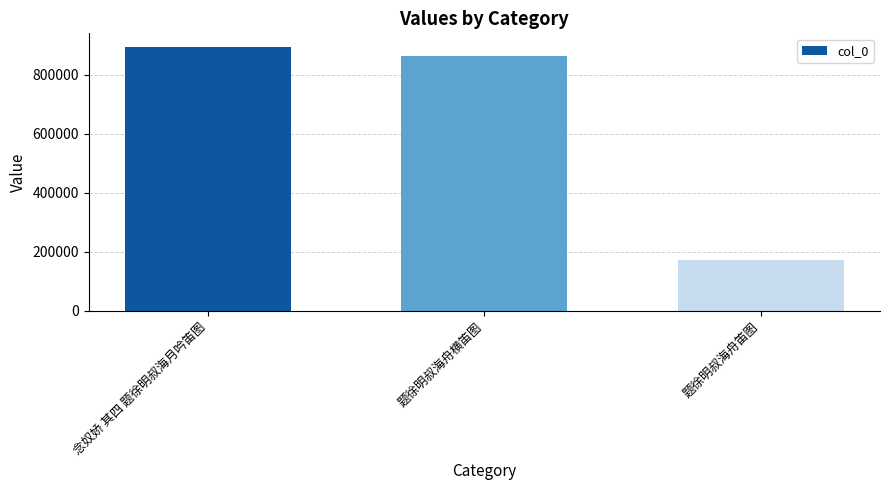

List the labels in order of value, smallest first.

题徐明叔海舟笛图, 题徐明叔海舟横笛图, 念奴娇 其四 题徐明叔海月吟笛图